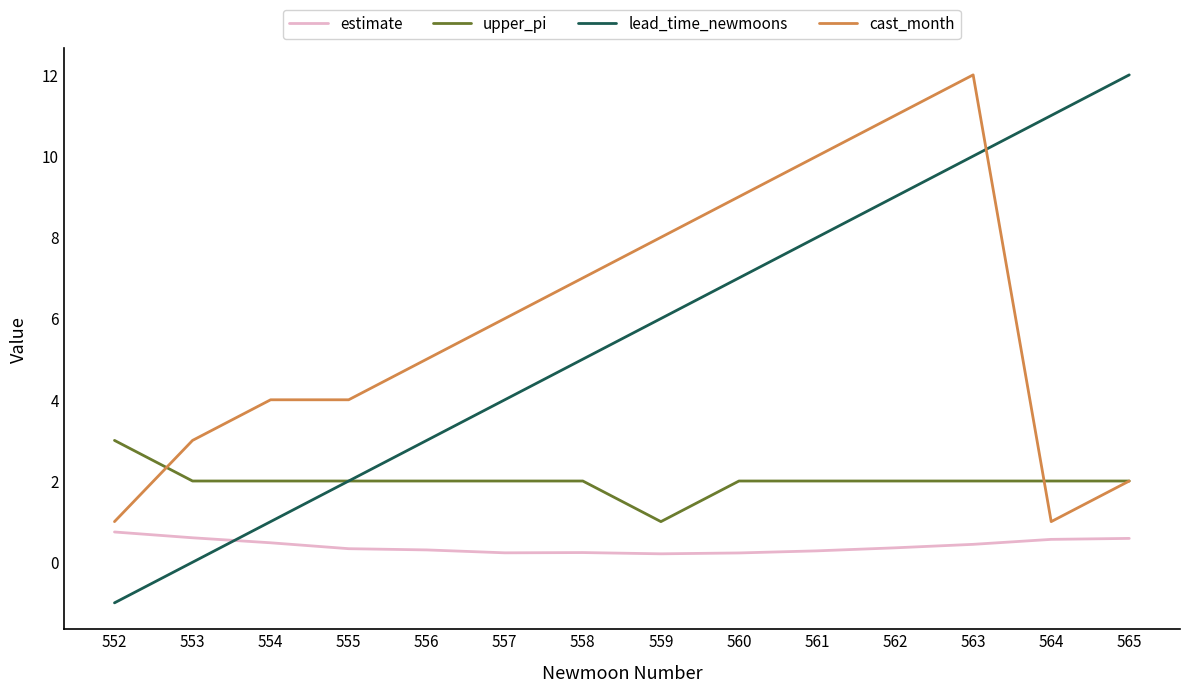

List the labels in order of lead_time_newmoons value, largest first.

565, 564, 563, 562, 561, 560, 559, 558, 557, 556, 555, 554, 553, 552